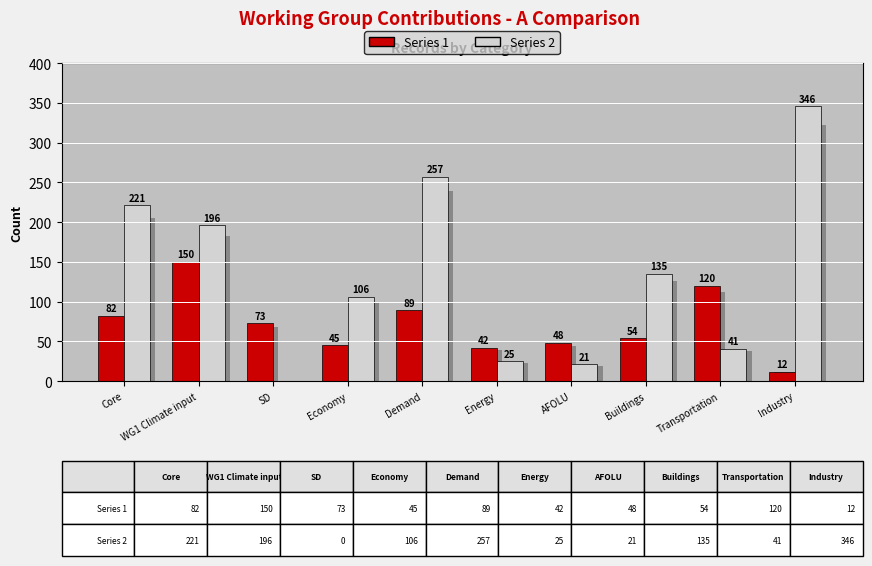

What is the average value of the Series 1 series?

72